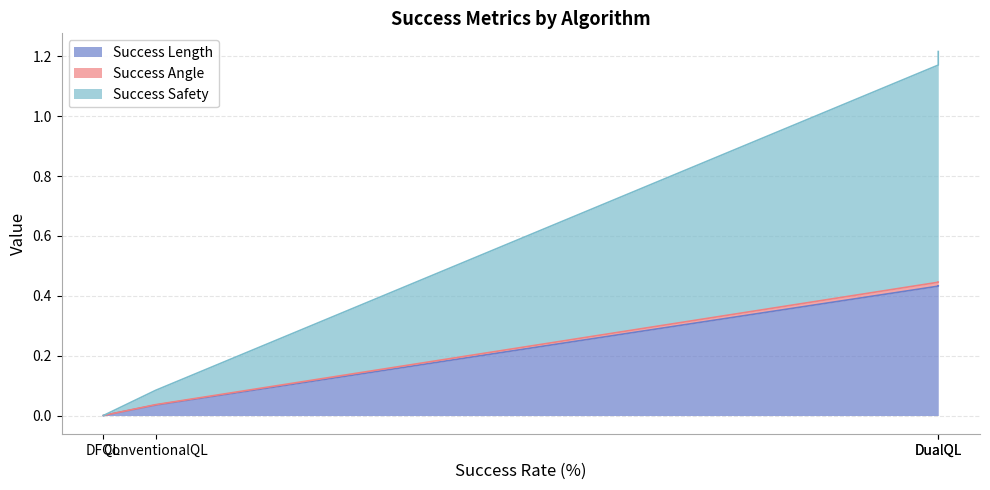

At which category is the sum across all series the highest?

DualQL